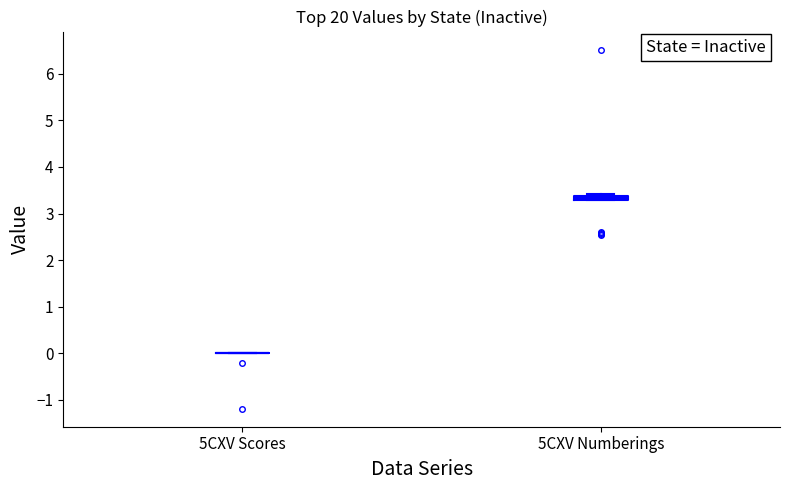

Where is the upper edge of the box for 5CXV Numberings on the y-axis? The values are not printed on the chart, so give them approximately, as read against the axis.

3.4